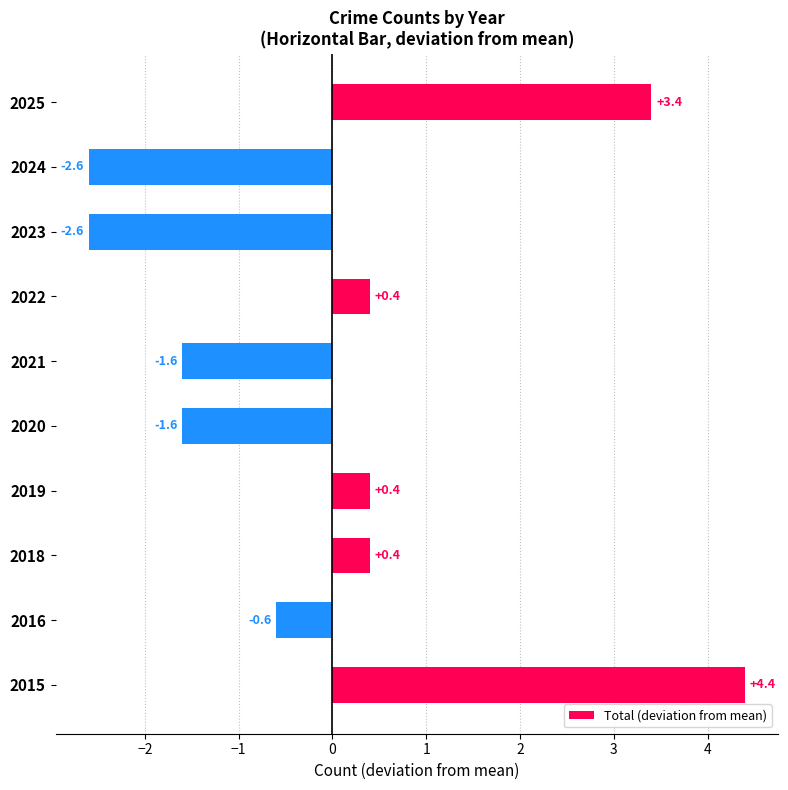

At which category does the chart reach its peak across all series?

2015